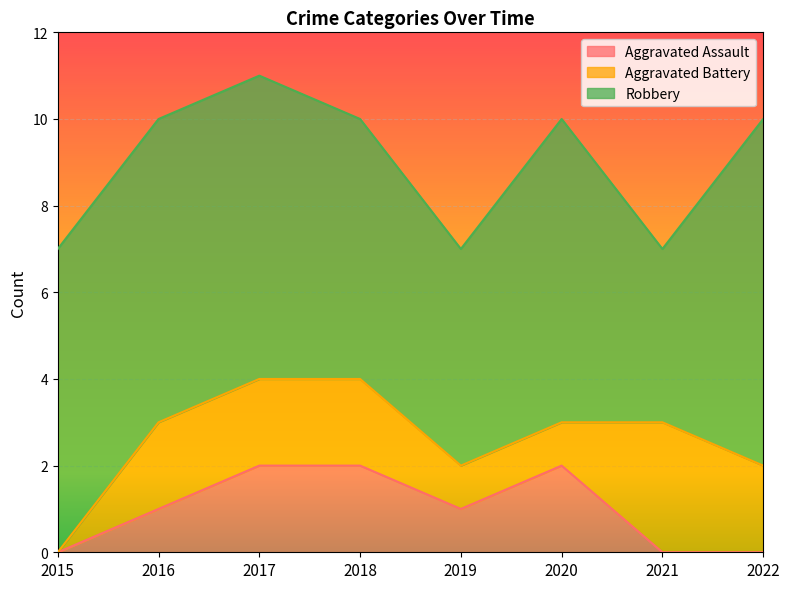

At which label does Aggravated Assault first exceed 1?

2017